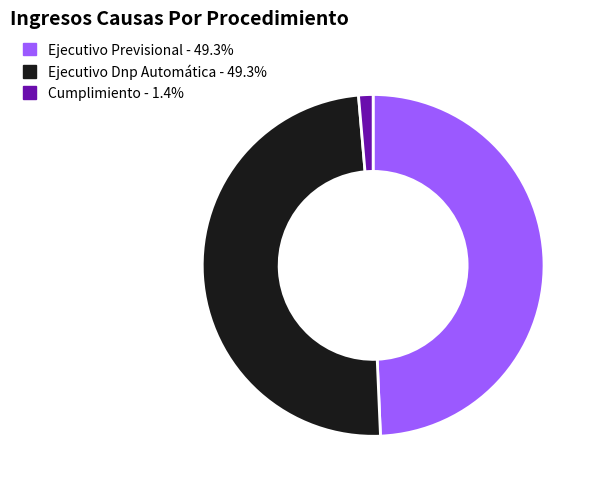

Combined, do Ejecutivo Previsional and Cumplimiento account for over 50%?

Yes